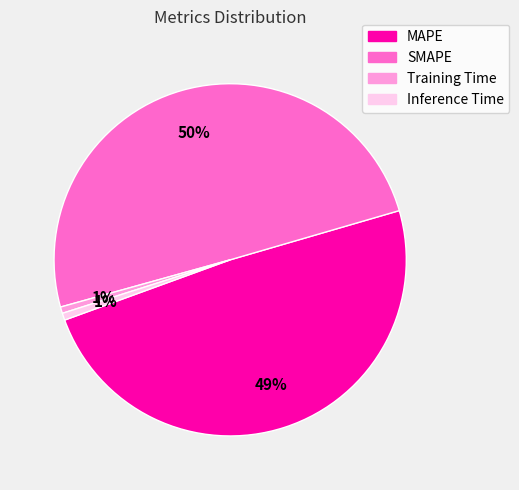

True or false: Inference Time accounts for 1% of the total.

True